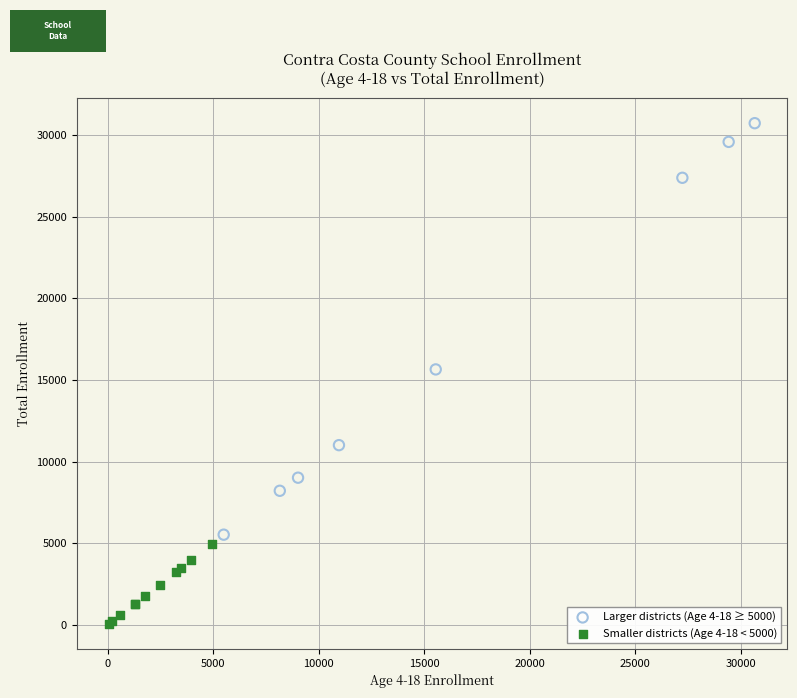

Which series contains the highest Y value?

Larger districts (Age 4-18 ≥ 5000)